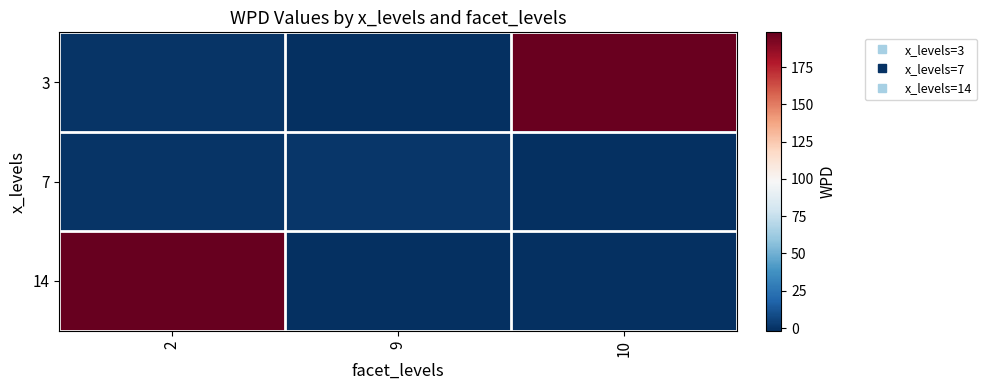

What is the smallest value displayed?

-1.8